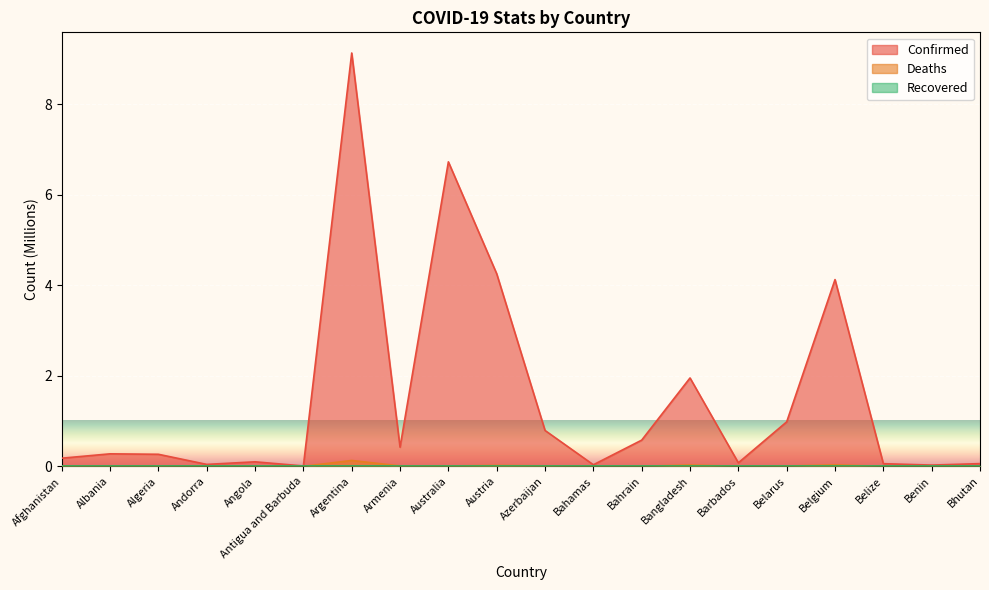

What is the sum of all Confirmed values?

30.1